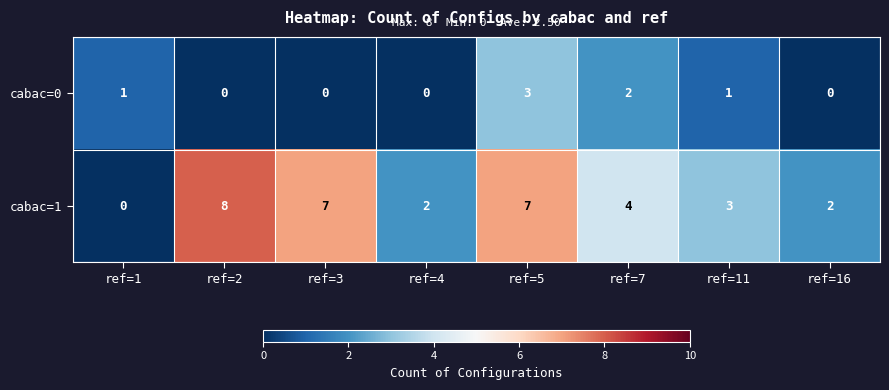

What is the average value of the cabac=1 series?

4